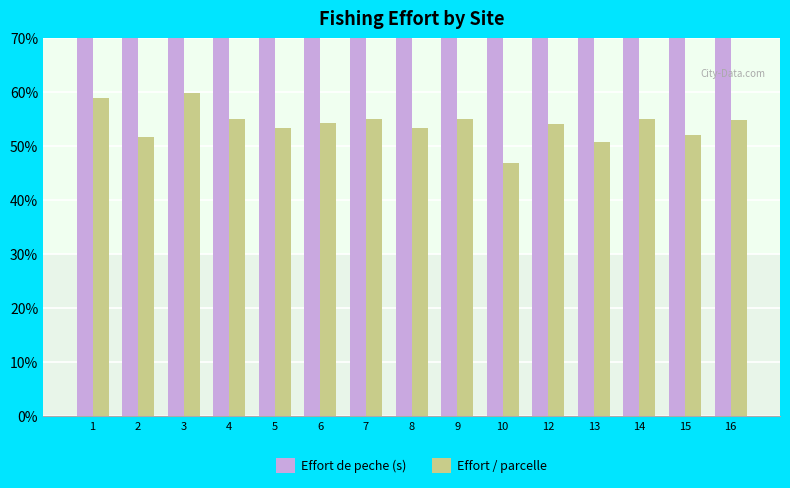

What is the spread (max minus min) of values at 14?

36.7